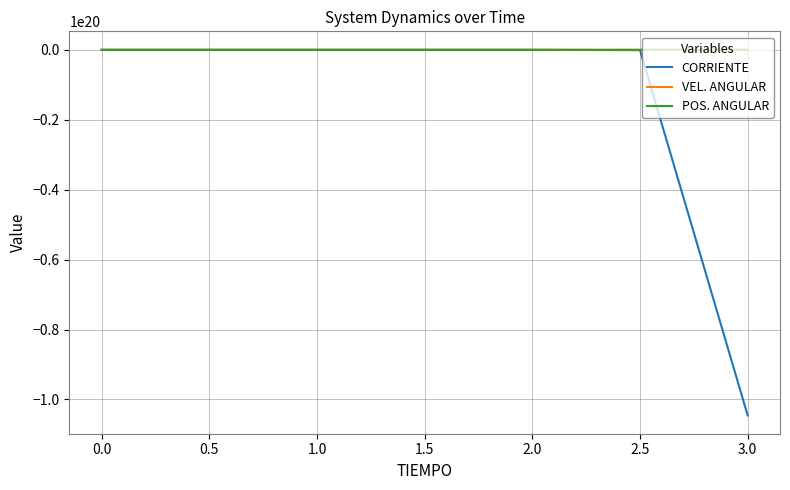

Between 0.0 and 3.0, which series saw the biggest shift?

CORRIENTE